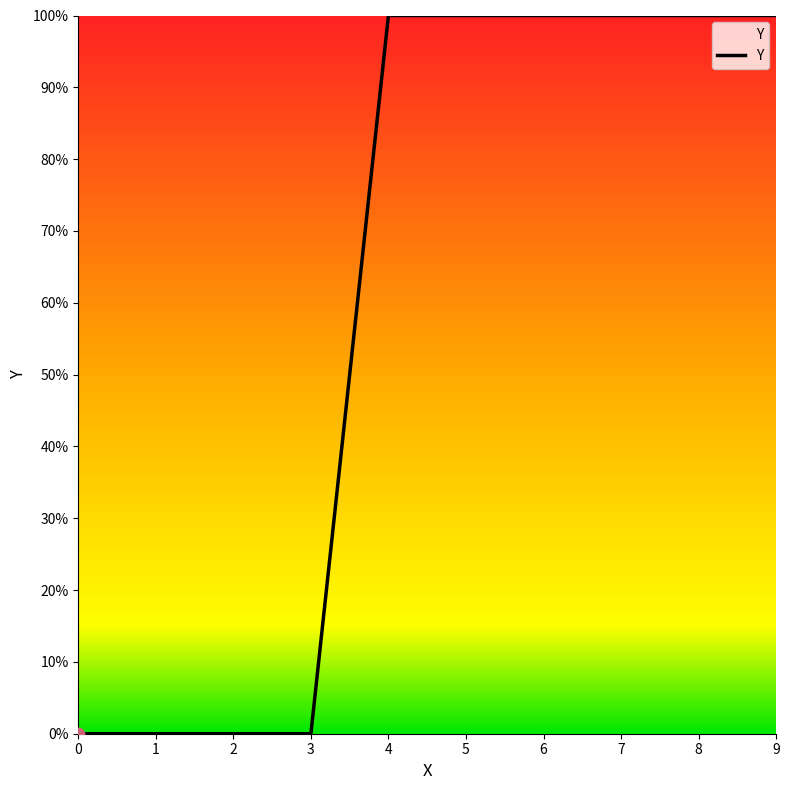

What is the change in value from 2 to 9?

+1